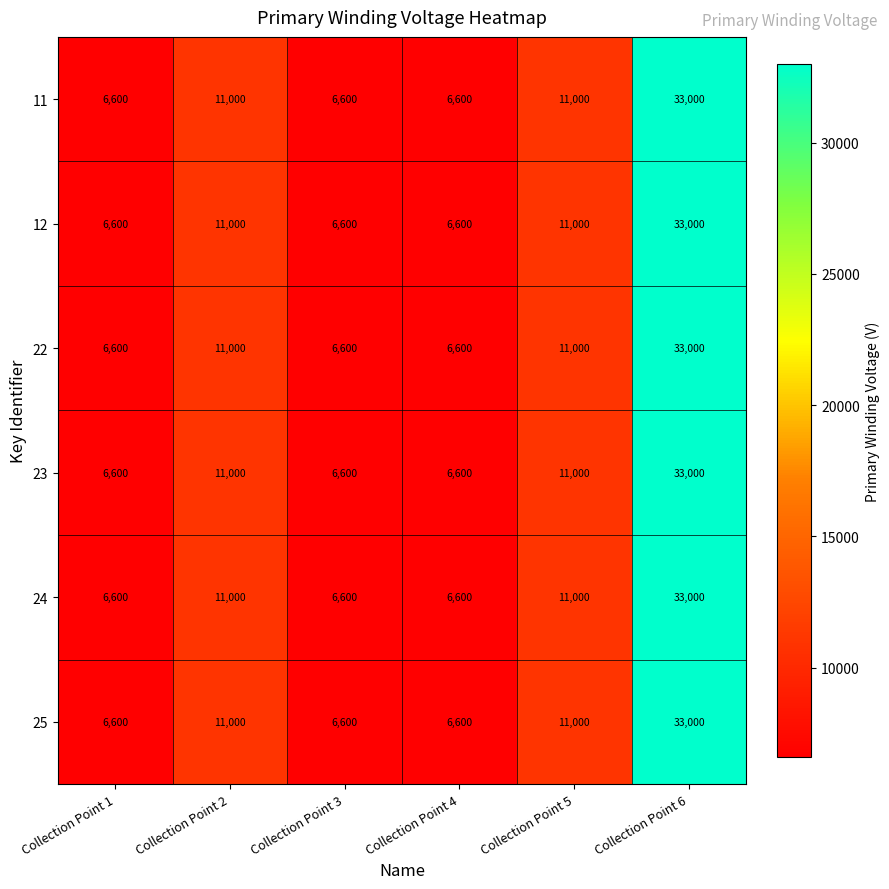

Count the number of data series in this chart.

6